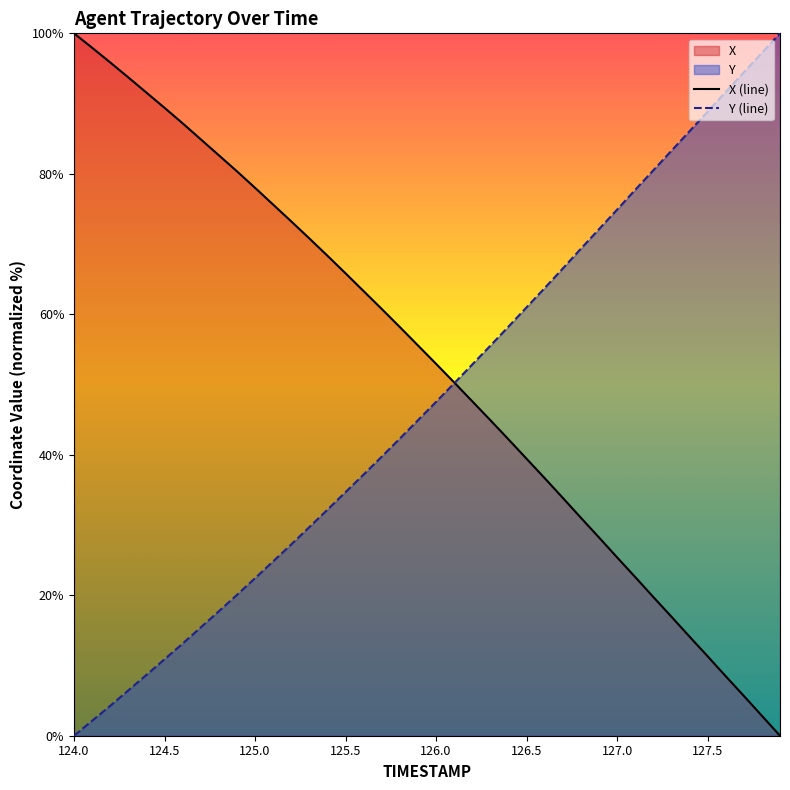

True or false: Y has a value of 20.1 at 124.9.

True